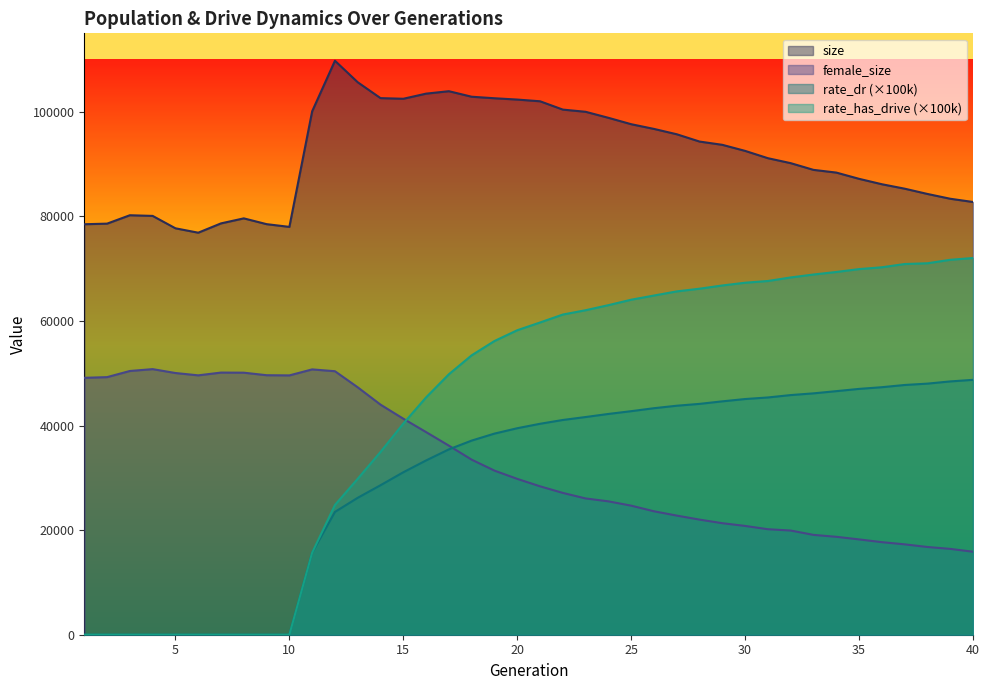

Does the chart display data point markers on the line(s)?

No